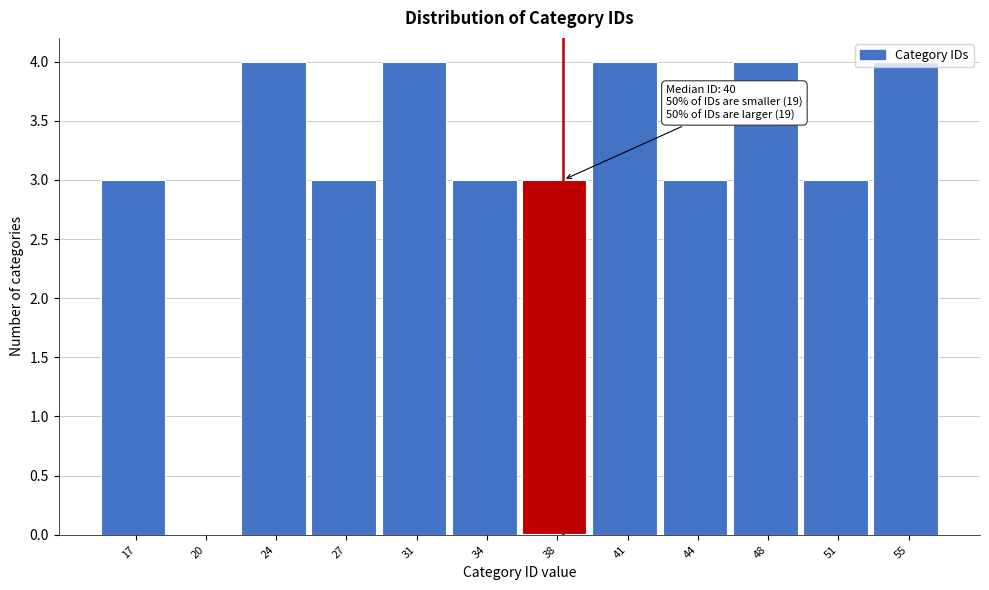

True or false: the data shows 5 at 27.

False